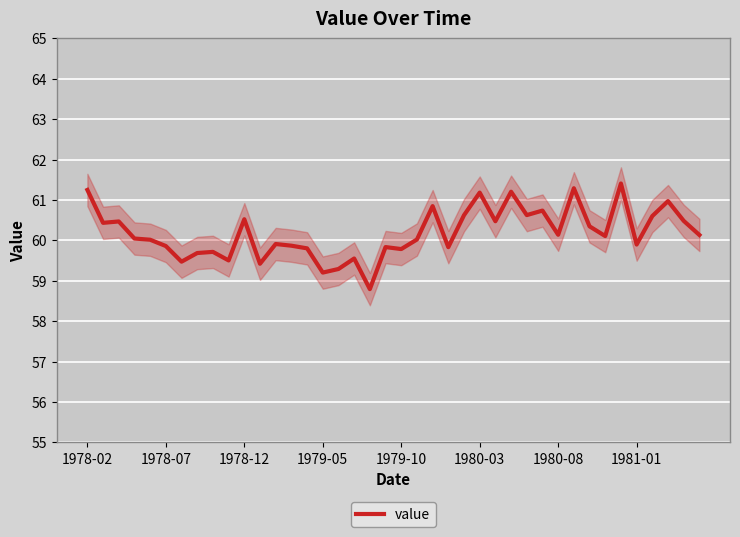

What is the value of the 8th point from the left?

59.7